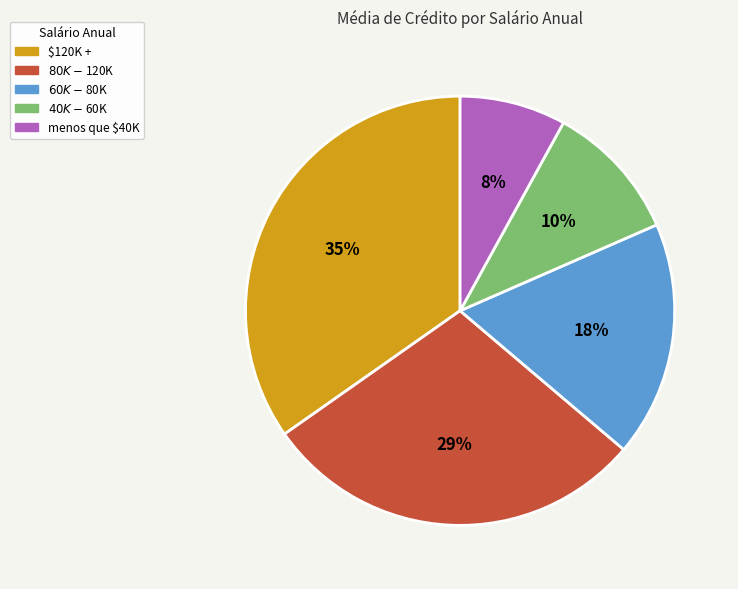

The $120K + slice represents 41% of the pie. True or false?

False